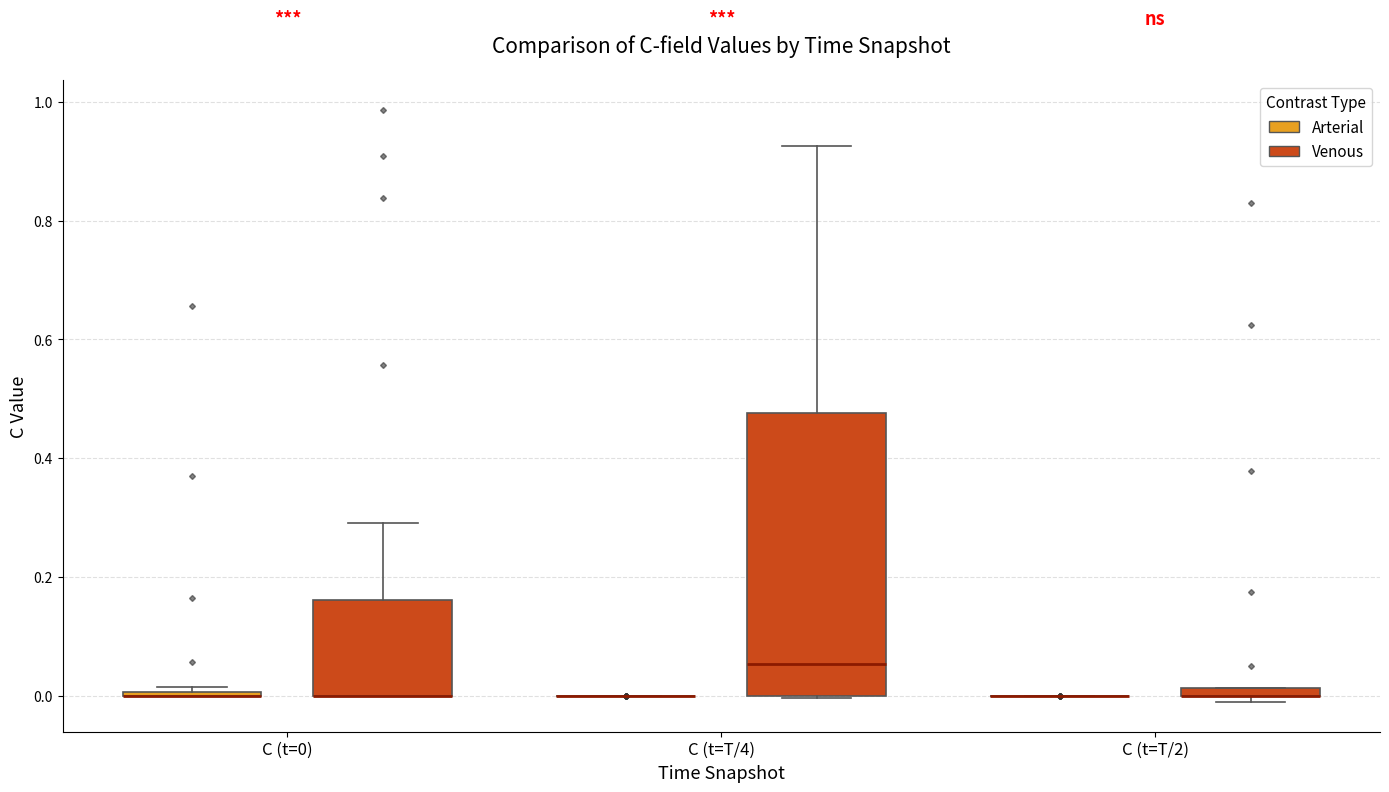

Which box is the tallest, from its lower edge to its upper edge?

C (t=T/4) (Venous)